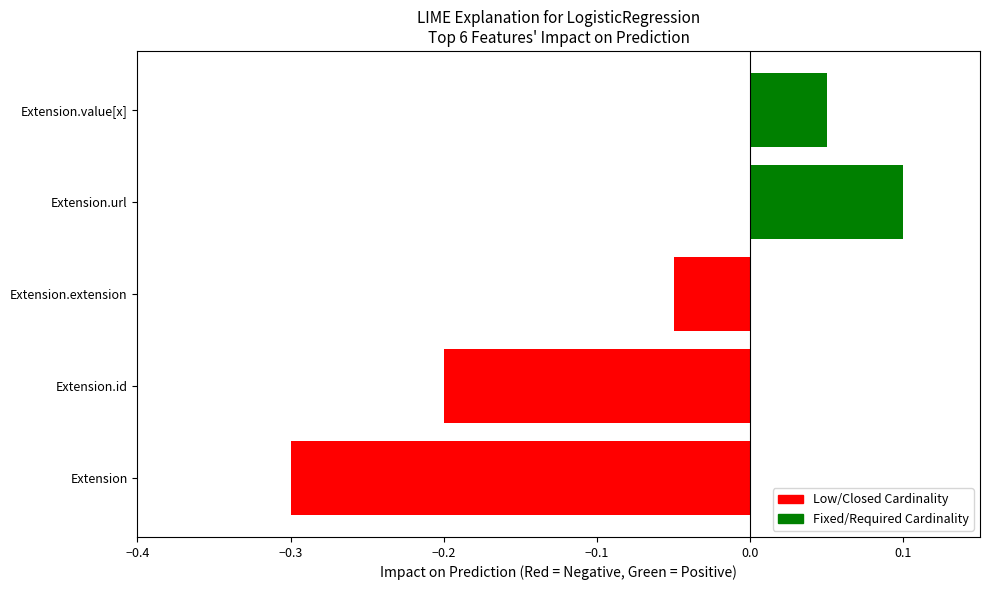

What position from the left is Extension.id?

2